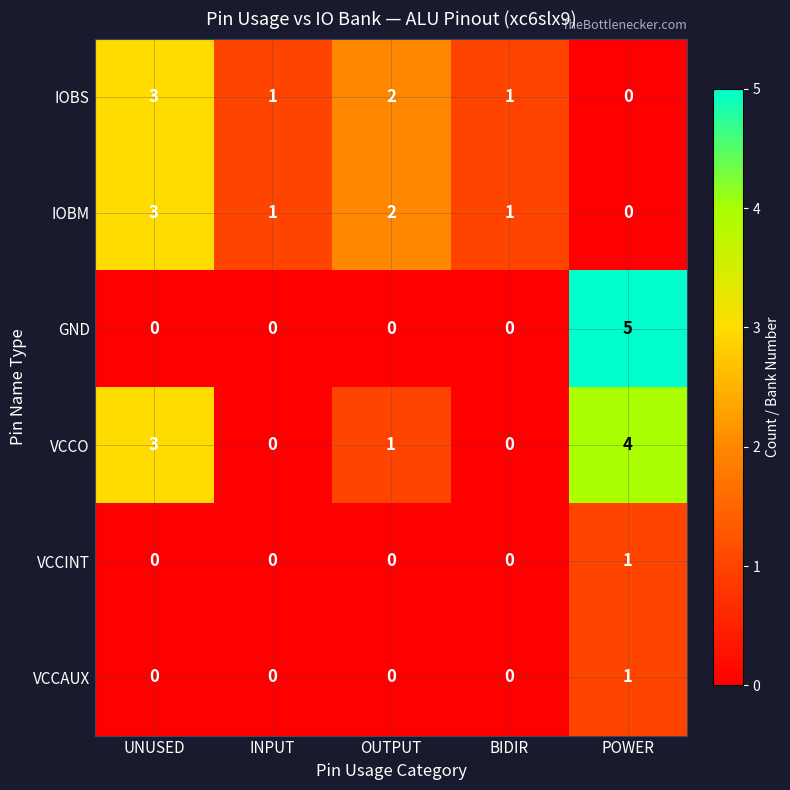

At which label does IOBM first exceed 1?

UNUSED